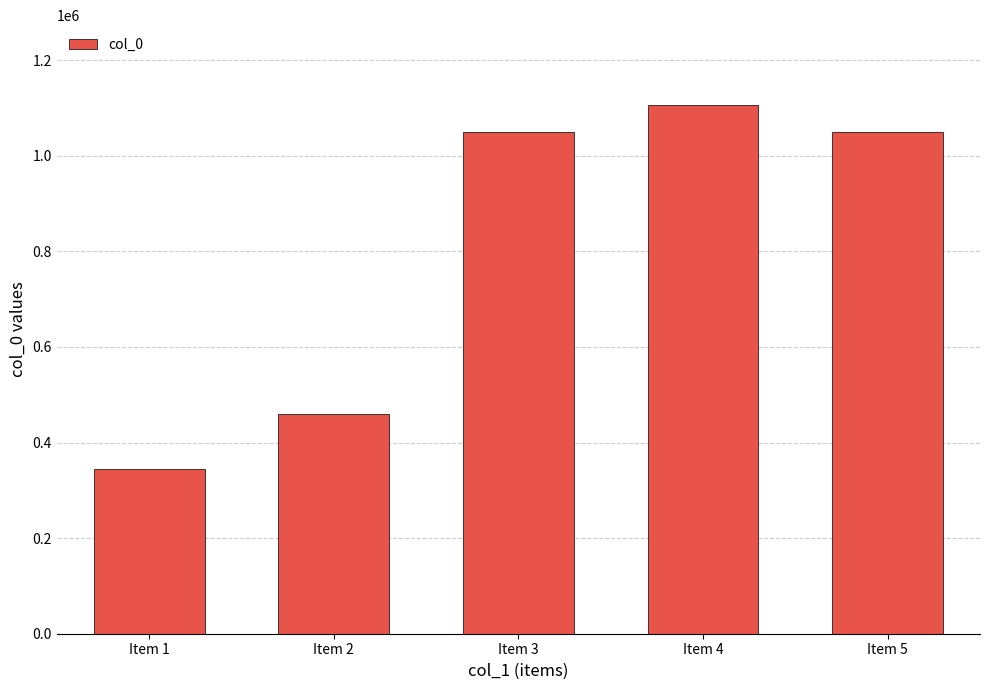

What is the difference between the maximum and minimum values?

762002